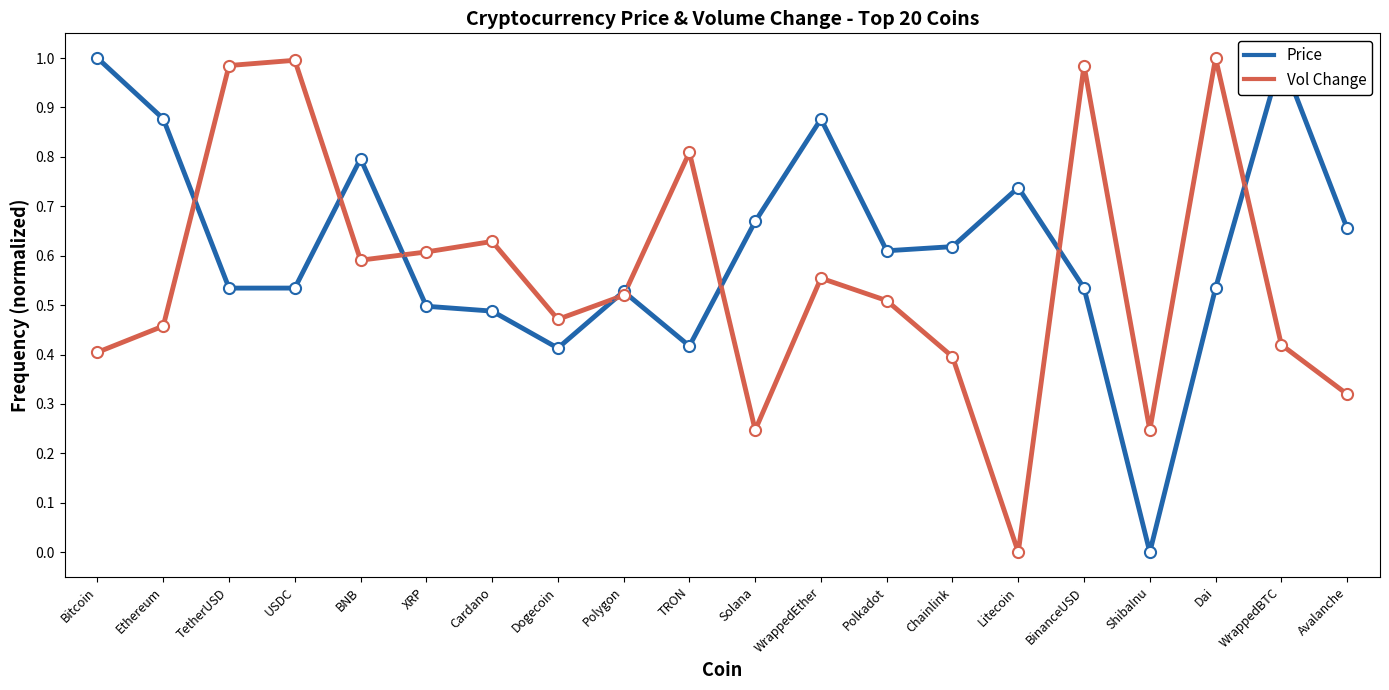

What is the highest value of the Price (normalized, log) series?

1.0